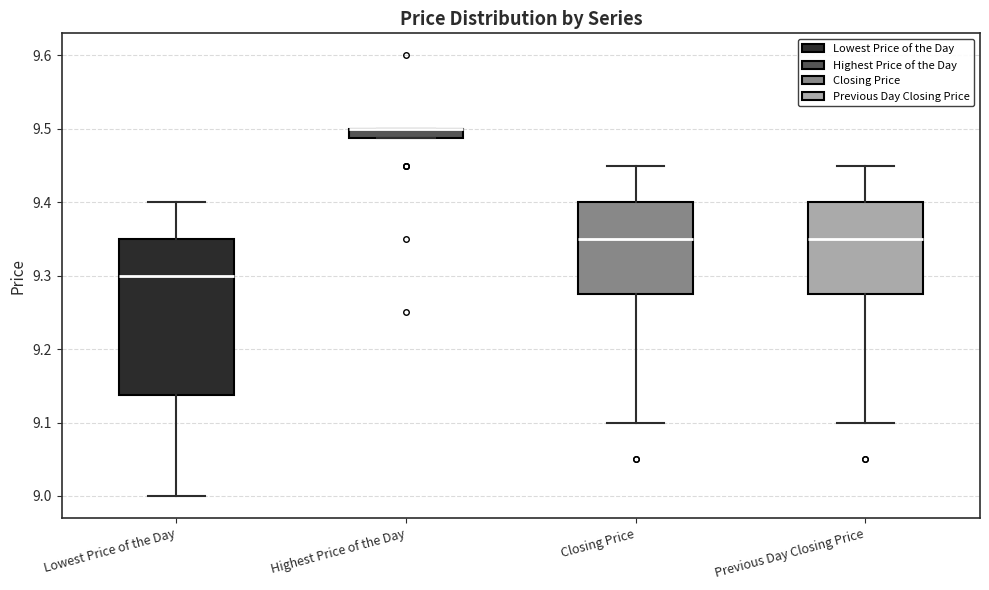

Which box is the tallest, from its lower edge to its upper edge?

Lowest Price of the Day